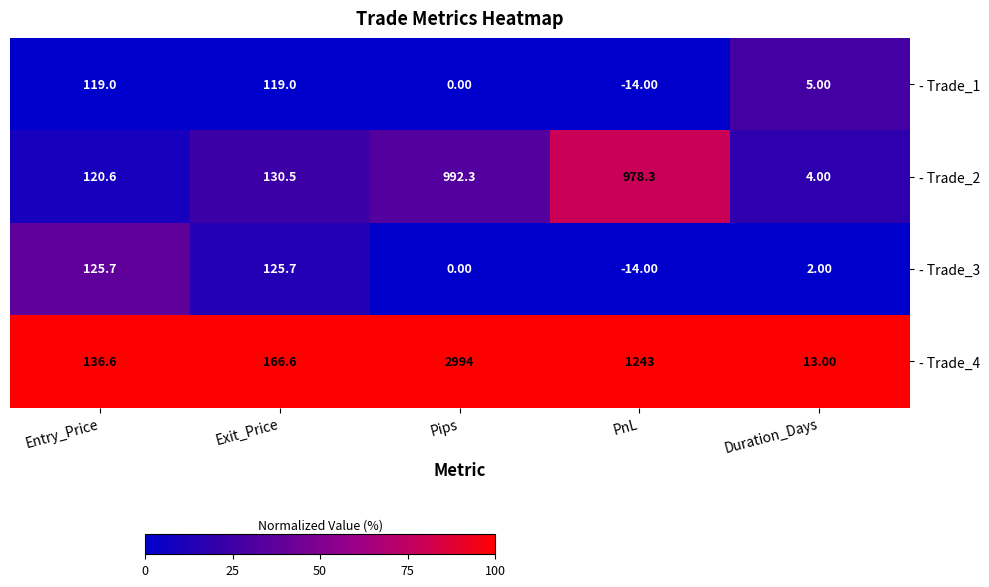

At which category is the sum across all series the highest?

Pips